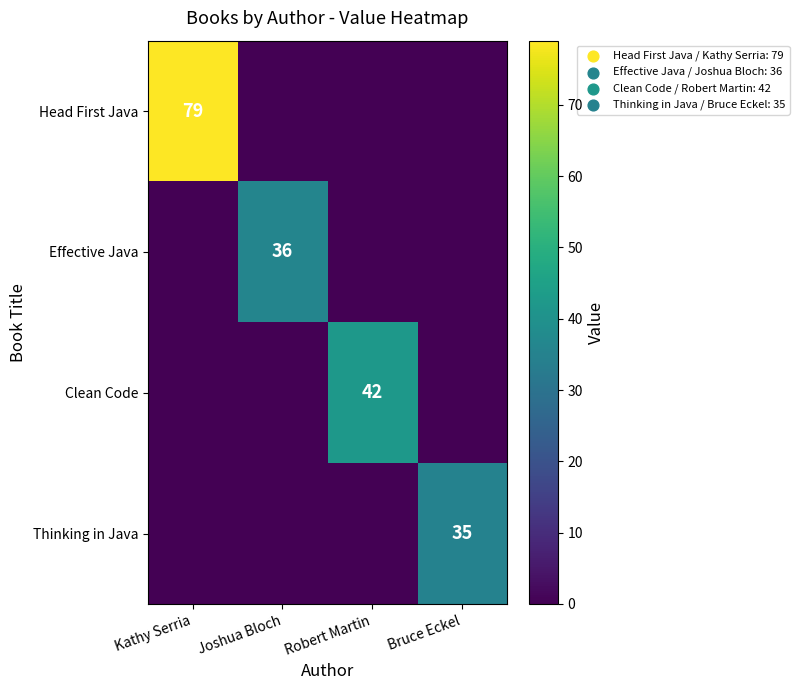

At which category is the sum across all series the highest?

Kathy Serria